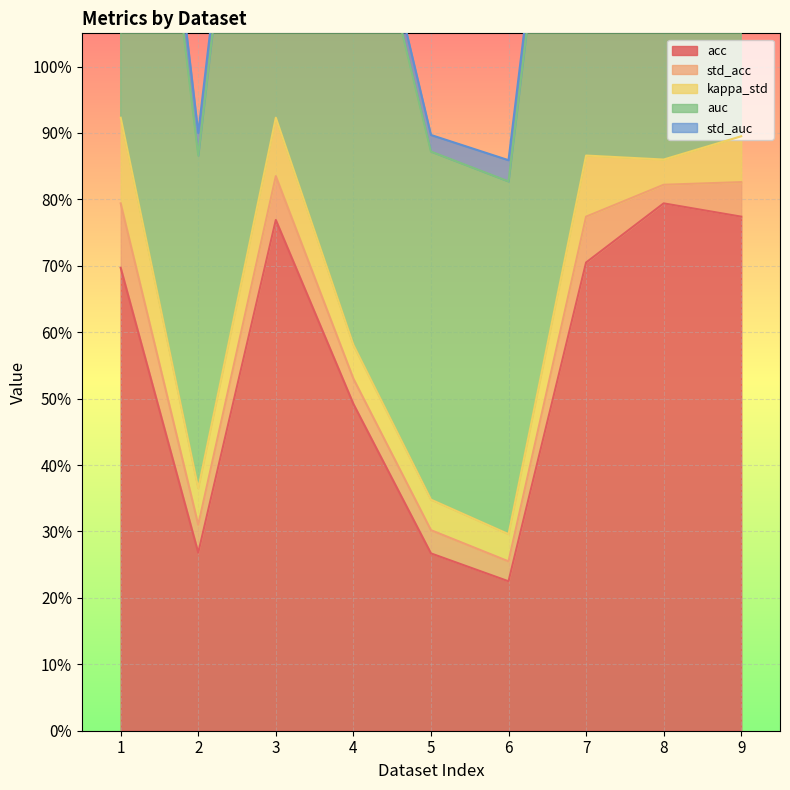

True or false: kappa_std and std_acc cross at least once.

False